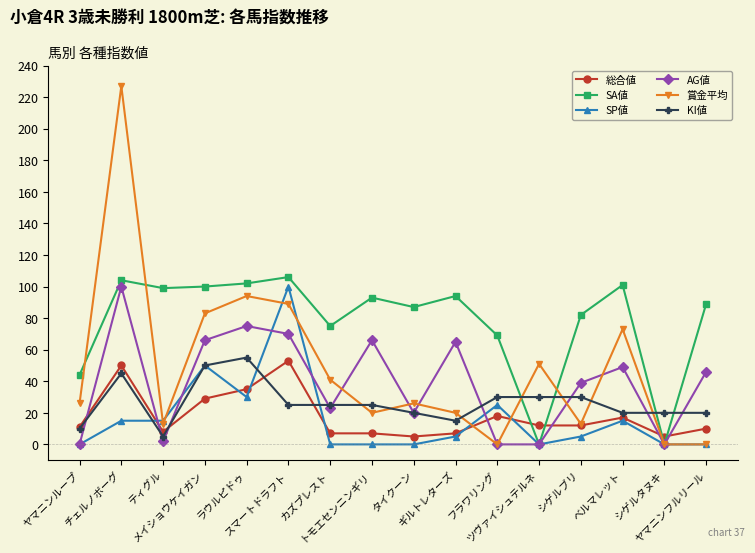

Which series has the largest range (max minus min)?

賞金平均